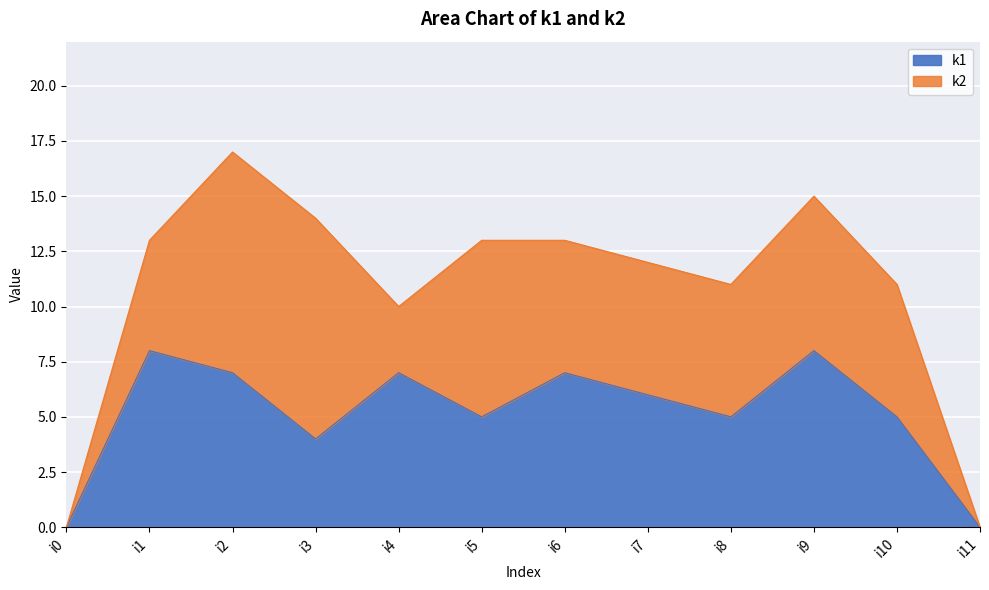

Is it true that the value at i2 is 7?

True